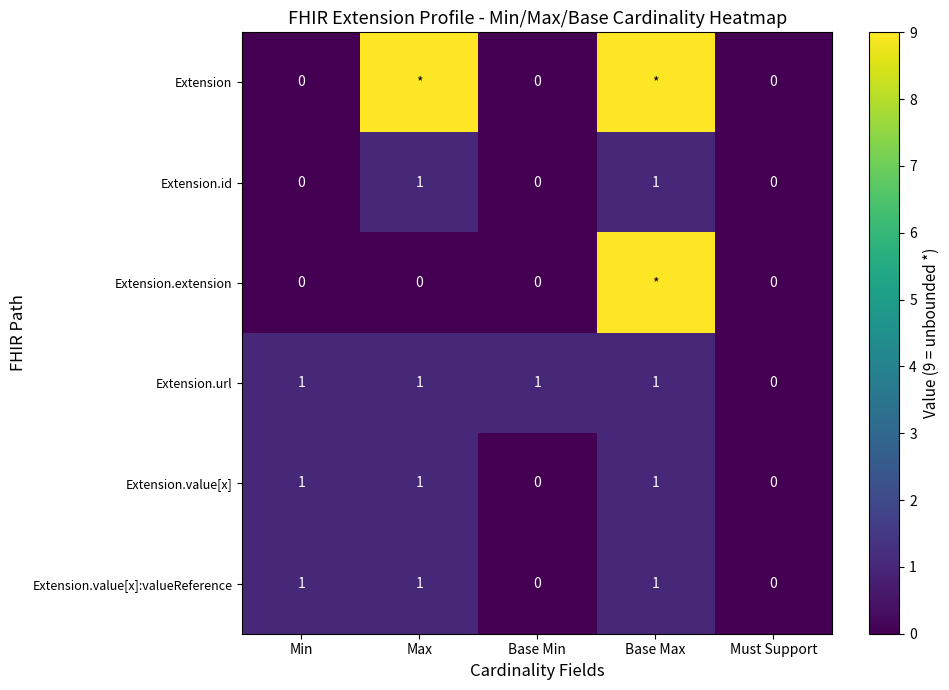

What is the sum of all Extension.url values?

4